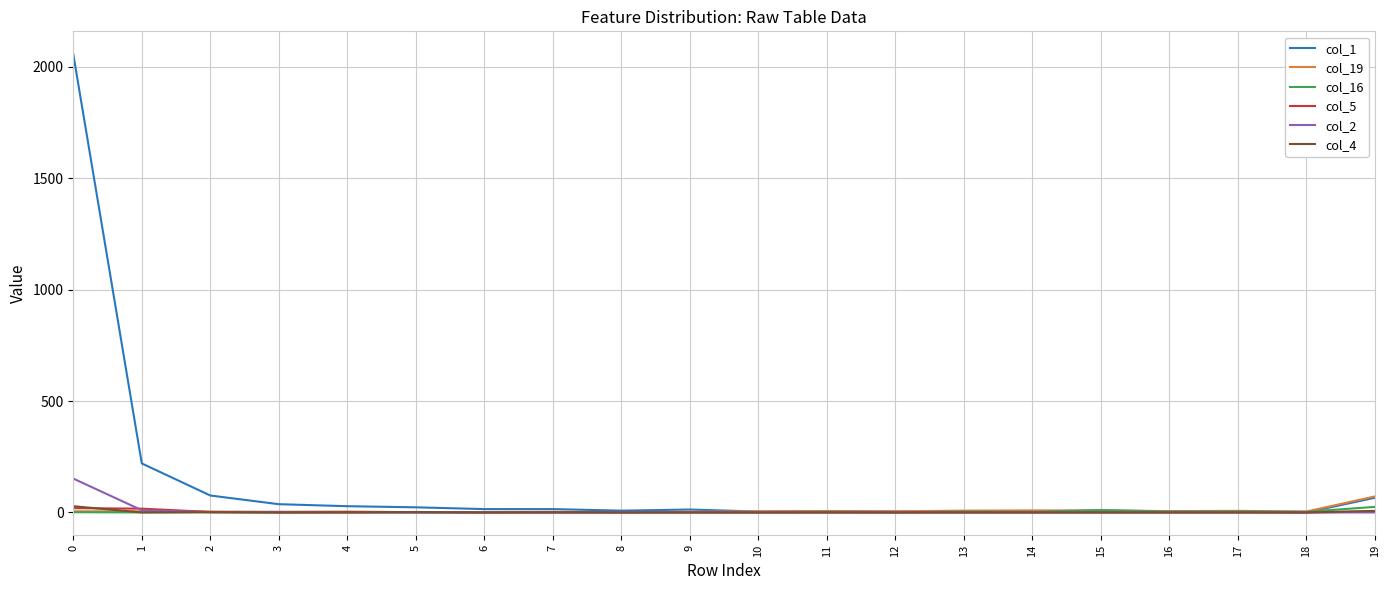

True or false: col_19 has a value of 5 at 0.

True